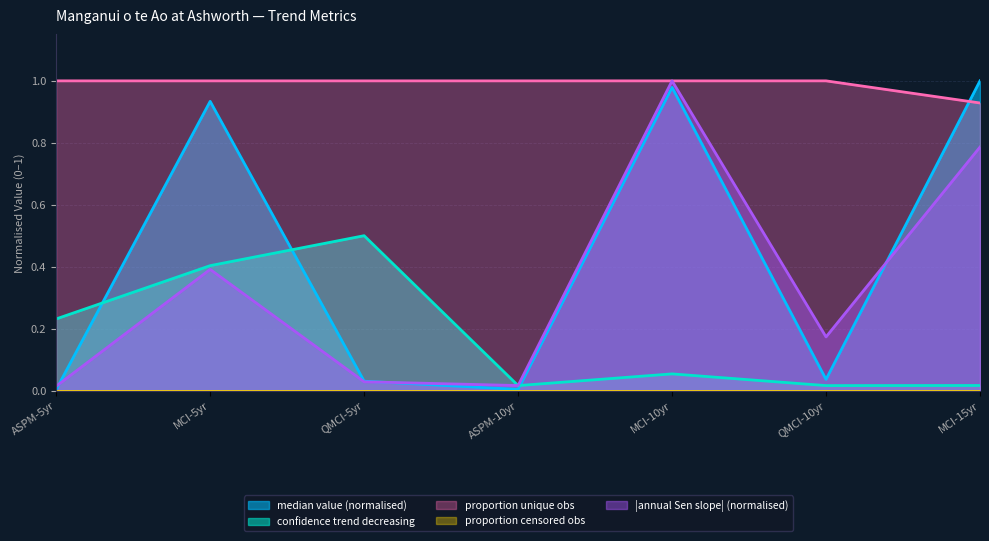

At 10, list the series in order from largest to smallest.

proportion of unique observations, confidence that trend direction is decreasing, median value for the trend period